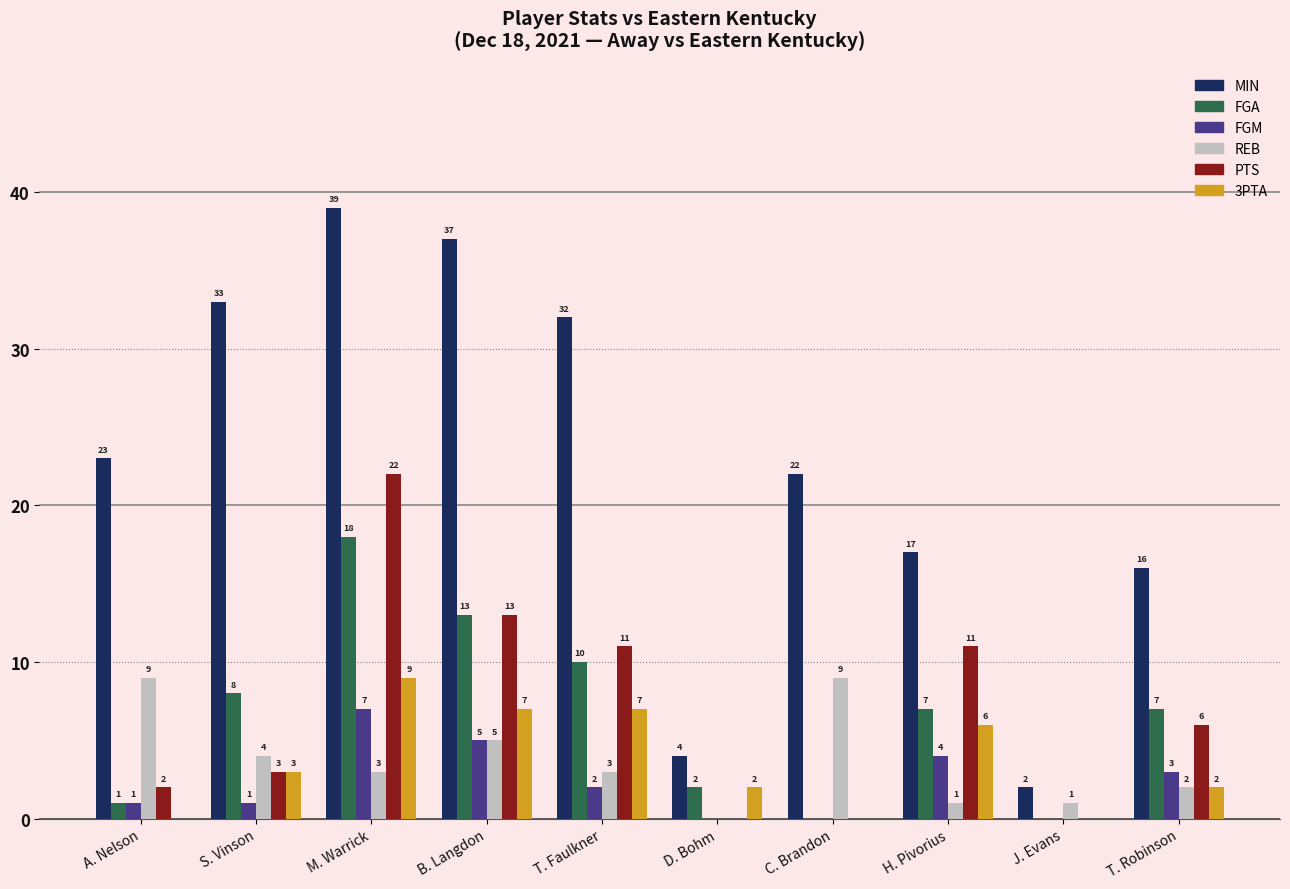

Between D. Bohm and H. Pivorius, which series saw the biggest shift?

MIN